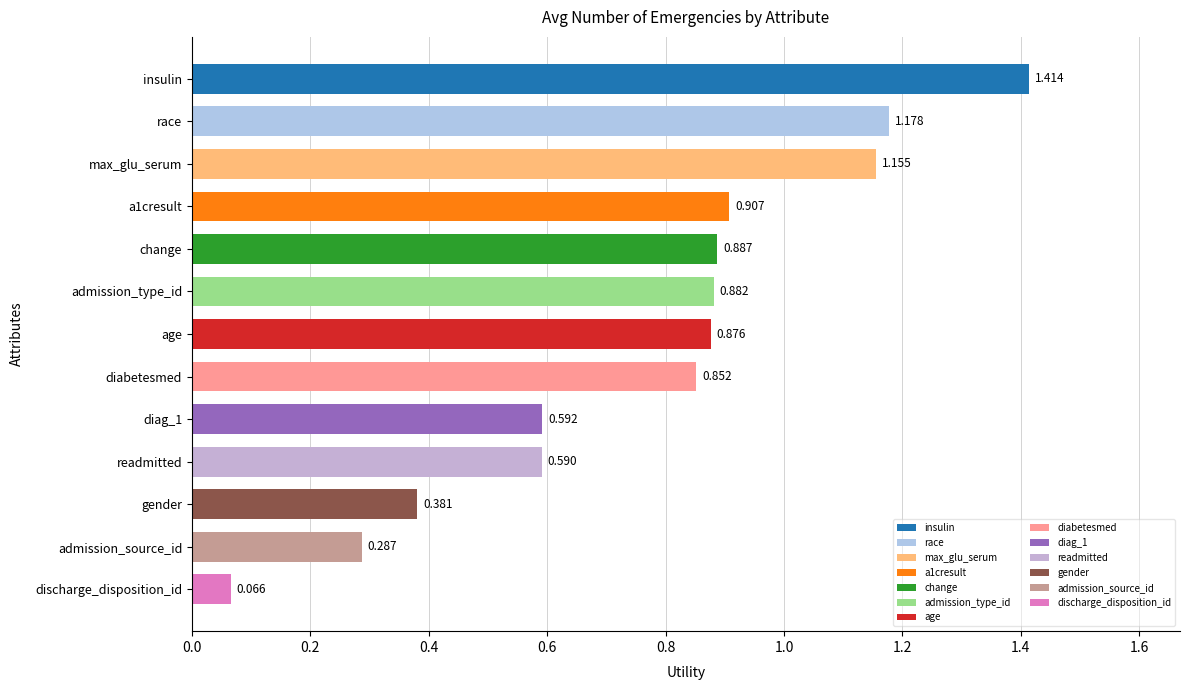

How many bars are there in total?

13